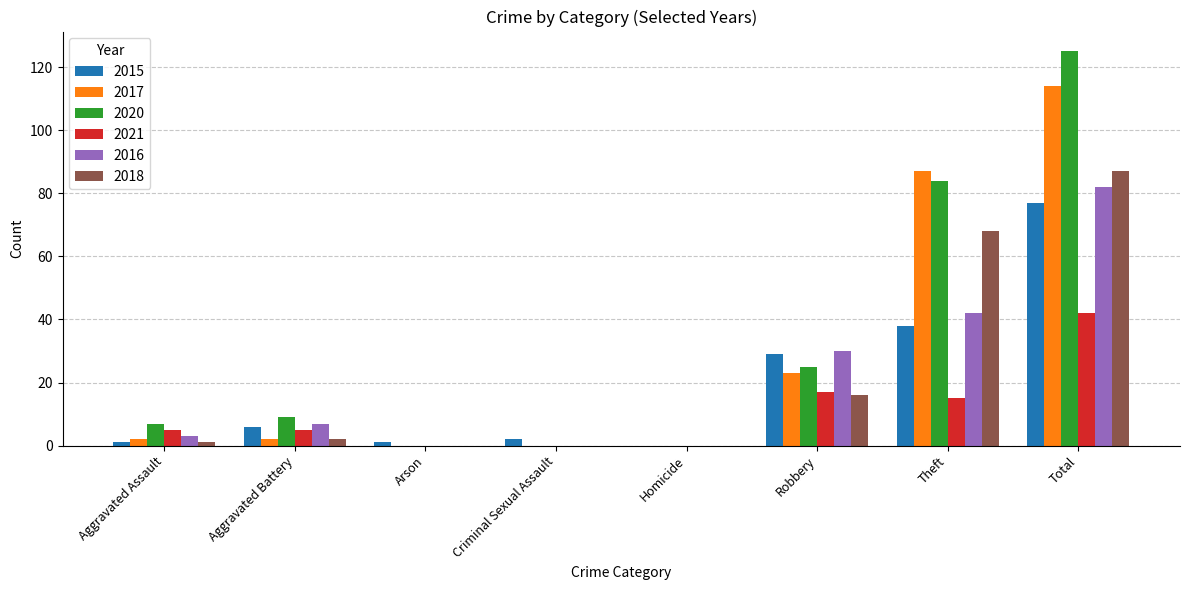

What is the sum of the 2016 values at Arson and Total?

82